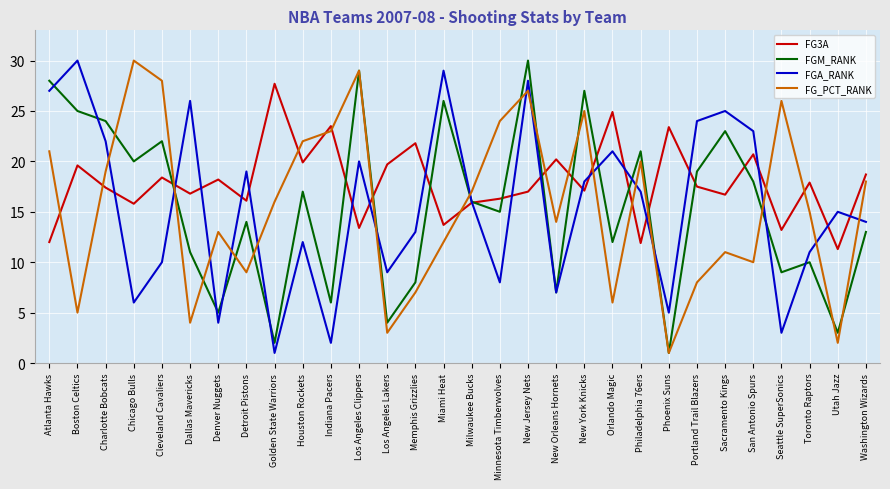

What is the total value across all series at New Orleans Hornets?

48.2